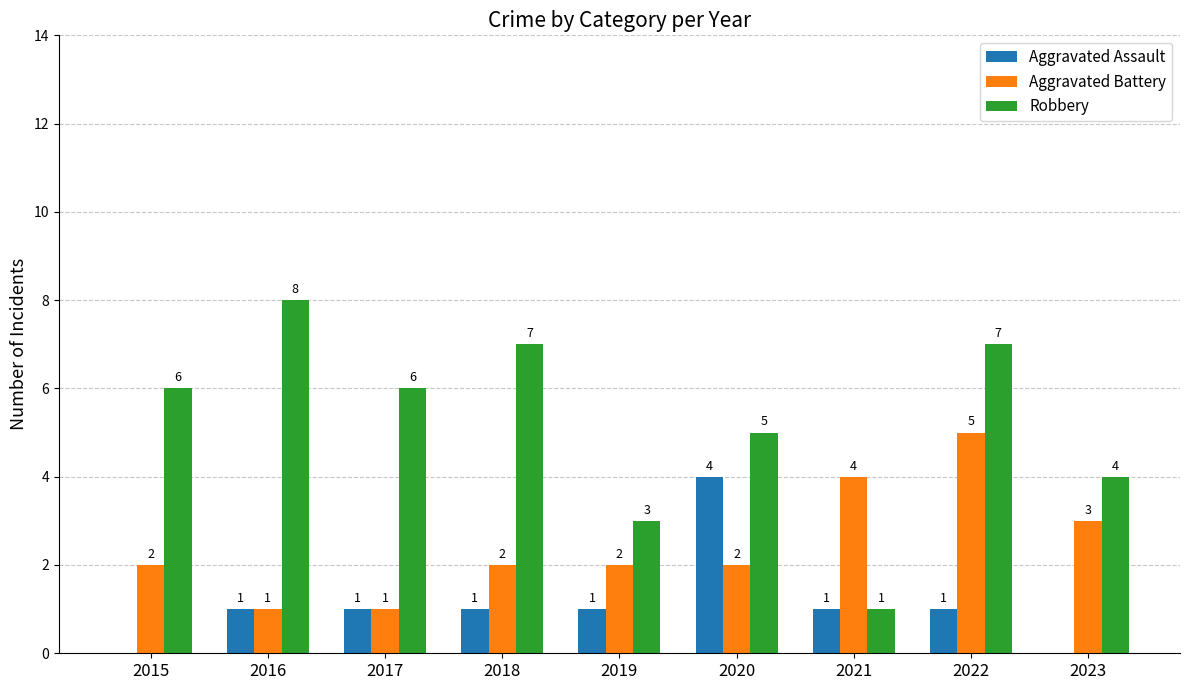

Are the bars horizontal?

No